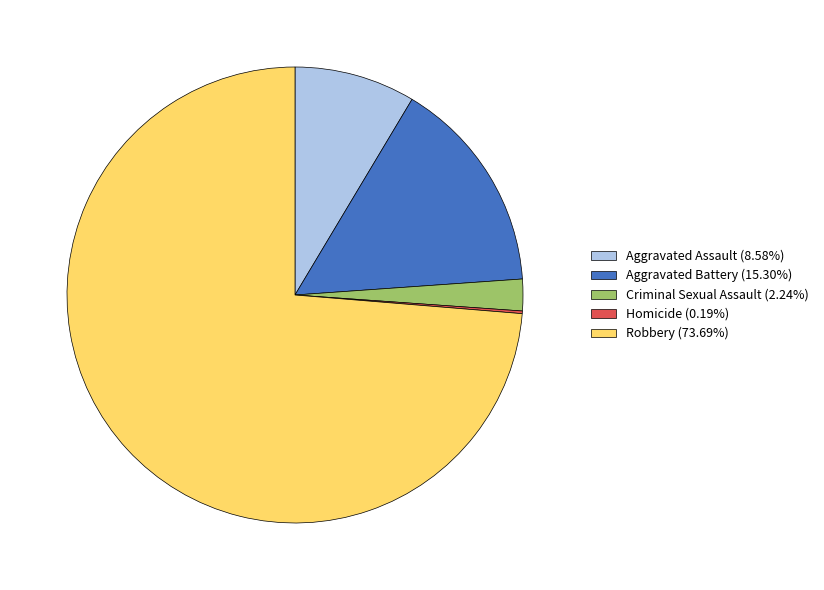

Is there a majority slice in this chart?

Yes